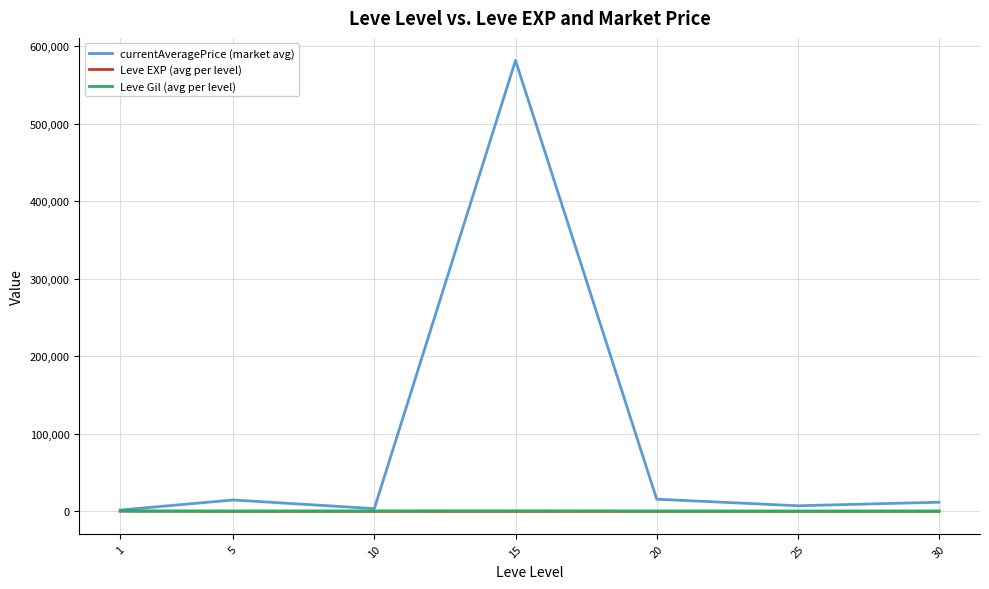

At which category is the sum across all series the highest?

15